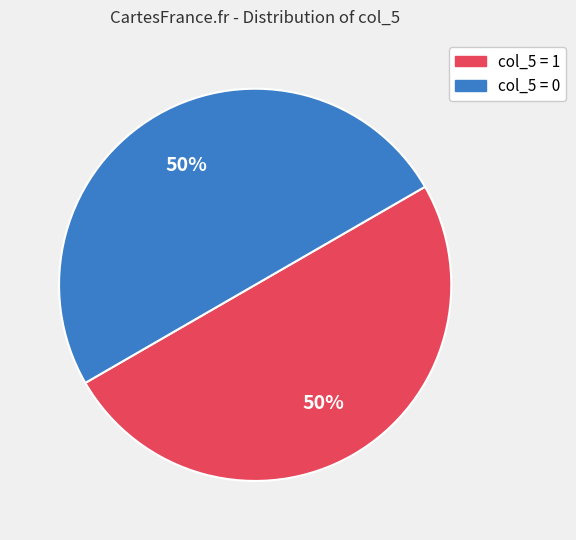

How many slices are in this pie chart?

2